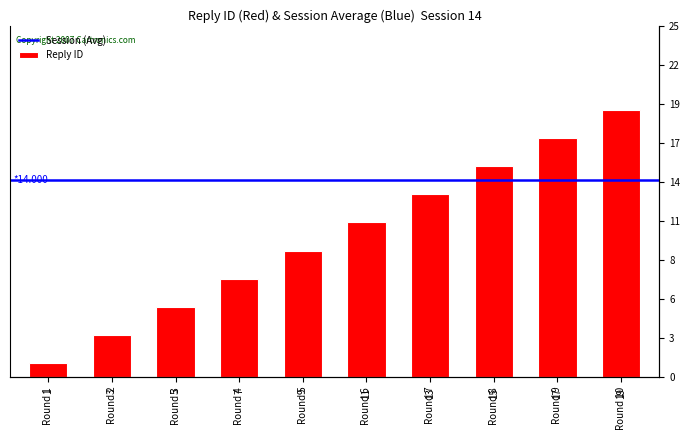

What is the maximum value shown in the chart?

19